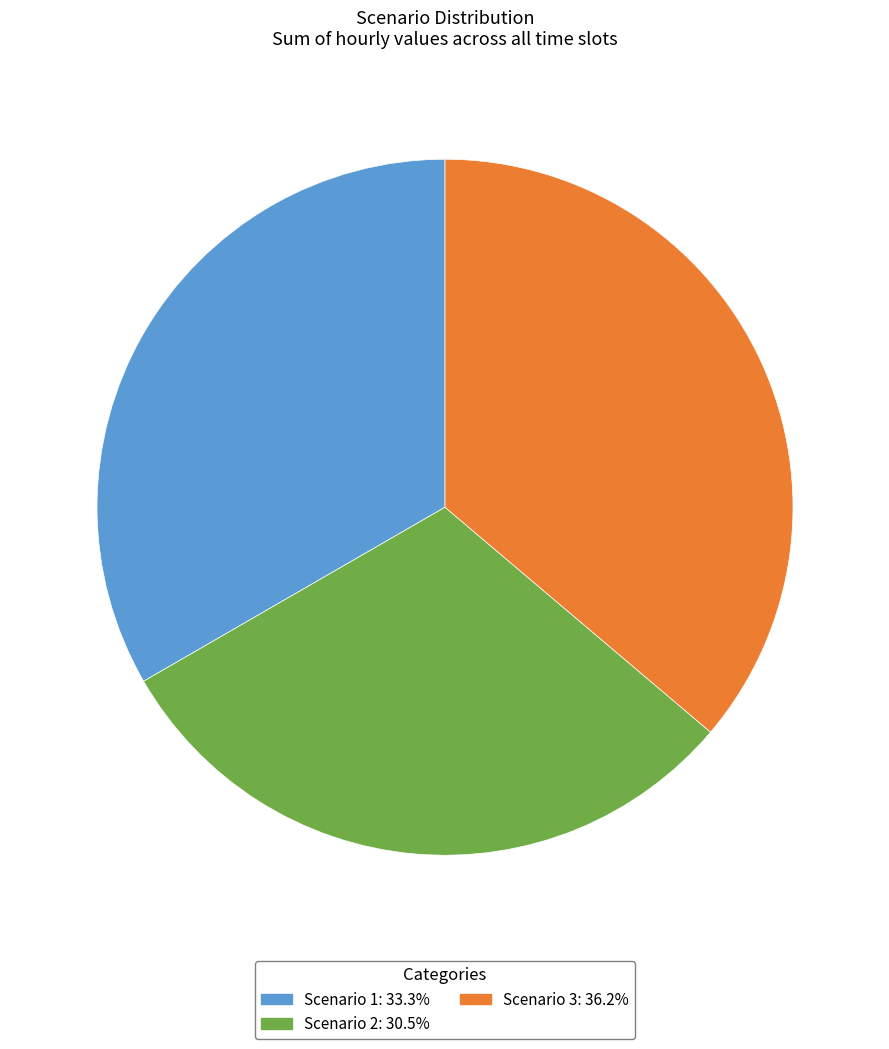

What is the ratio of the value at Scenario 3 to the value at Scenario 2?

1.2